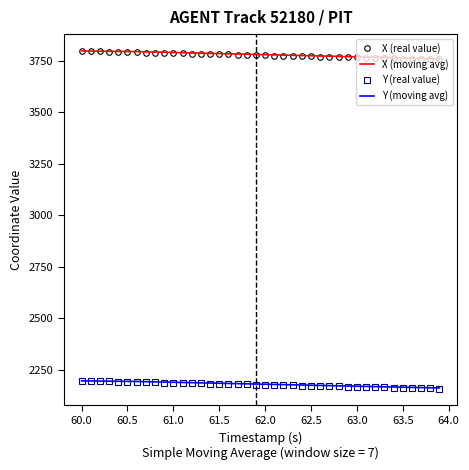

True or false: Y (moving avg) and X (moving avg) cross at least once.

False